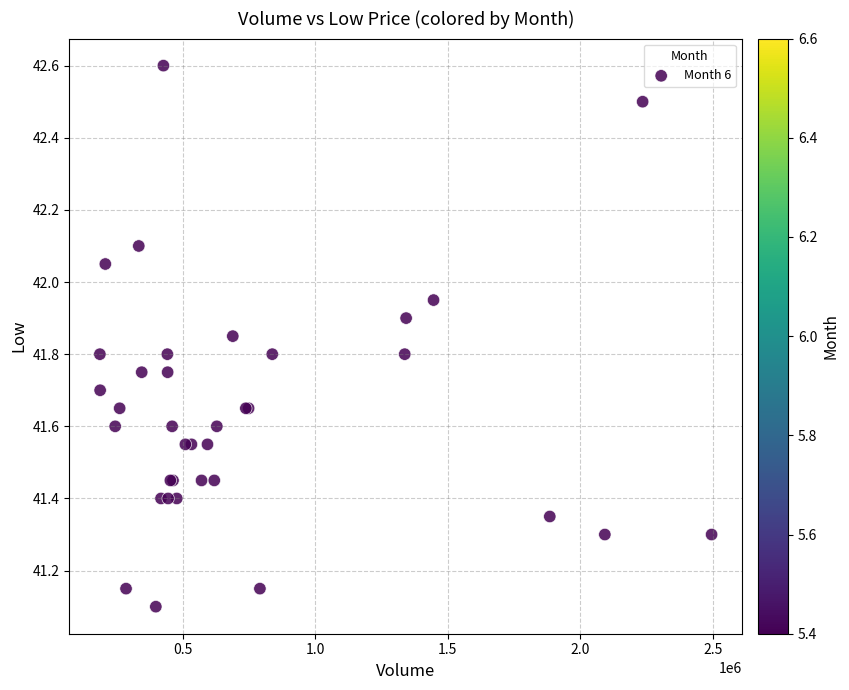

What Y value in the scatter plot is closest to 41?

41.1